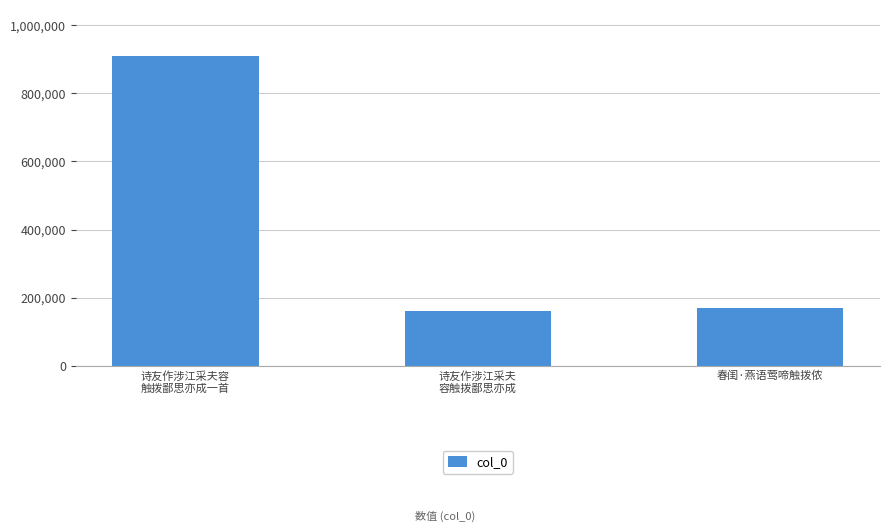

What is the difference between the maximum and minimum values?

747301